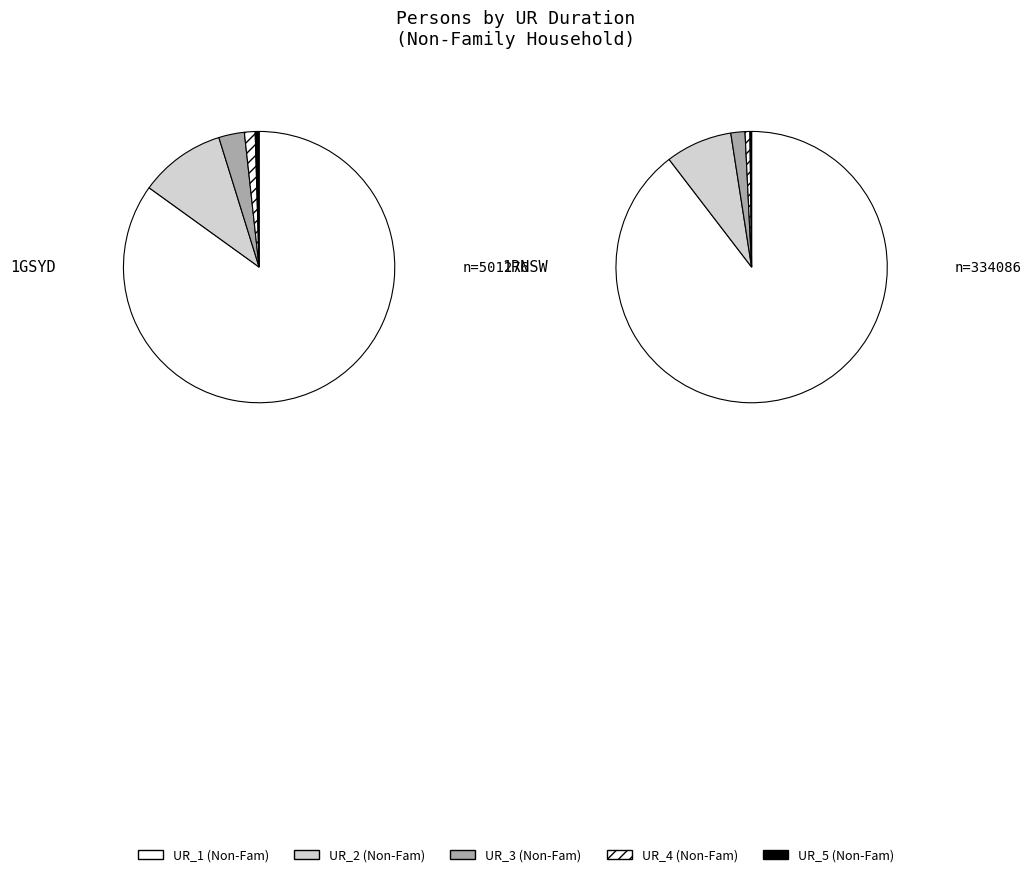

Between 1GSYD and 1RNSW, which series saw the biggest shift?

Num_Psns_UR_1_NonFamHhold